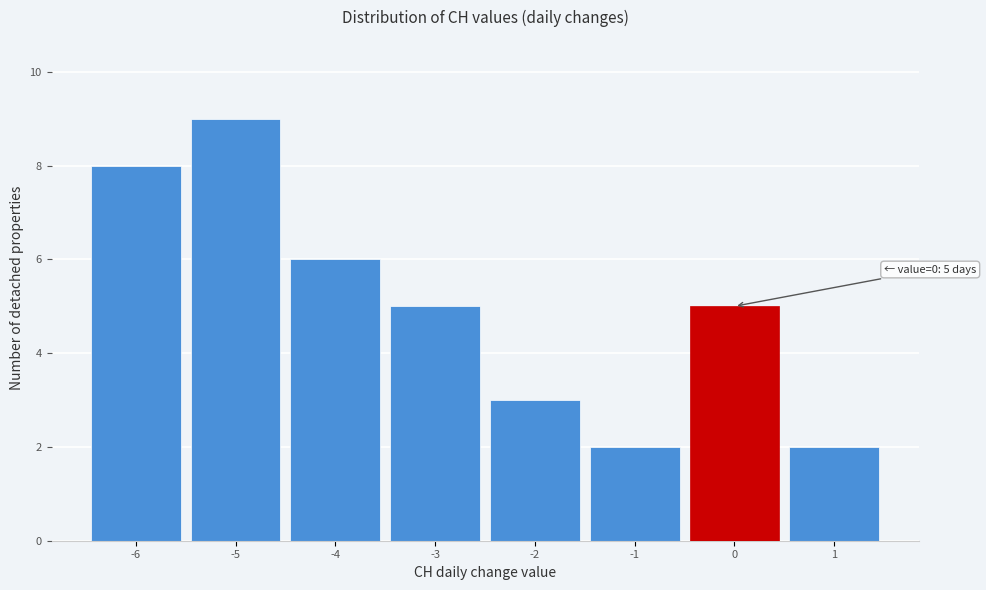

Which range on the x-axis has the tallest bar?

-5.5 to -4.5